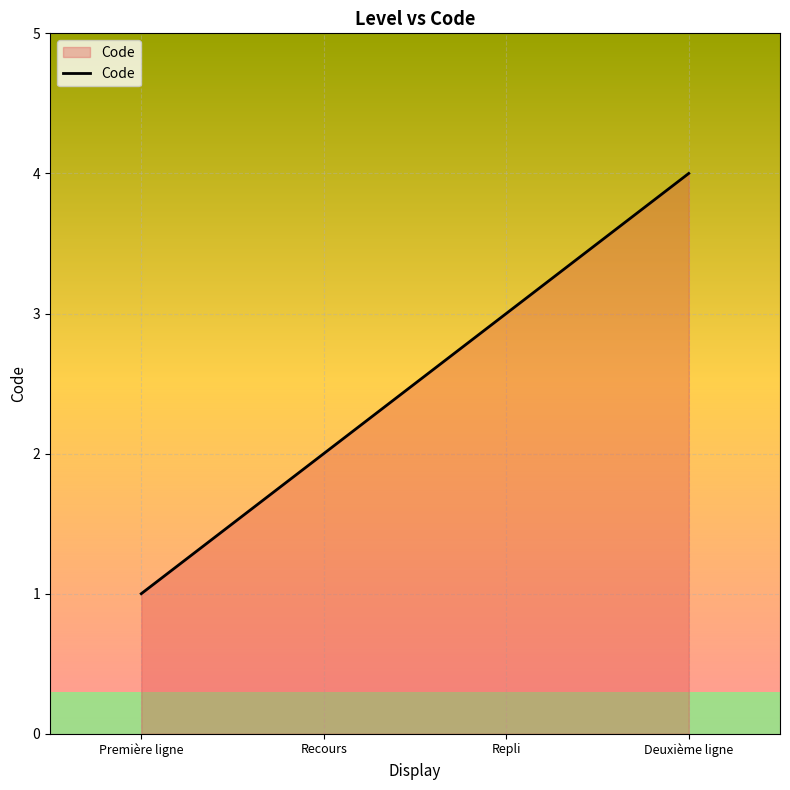

What is the greatest value displayed?

4